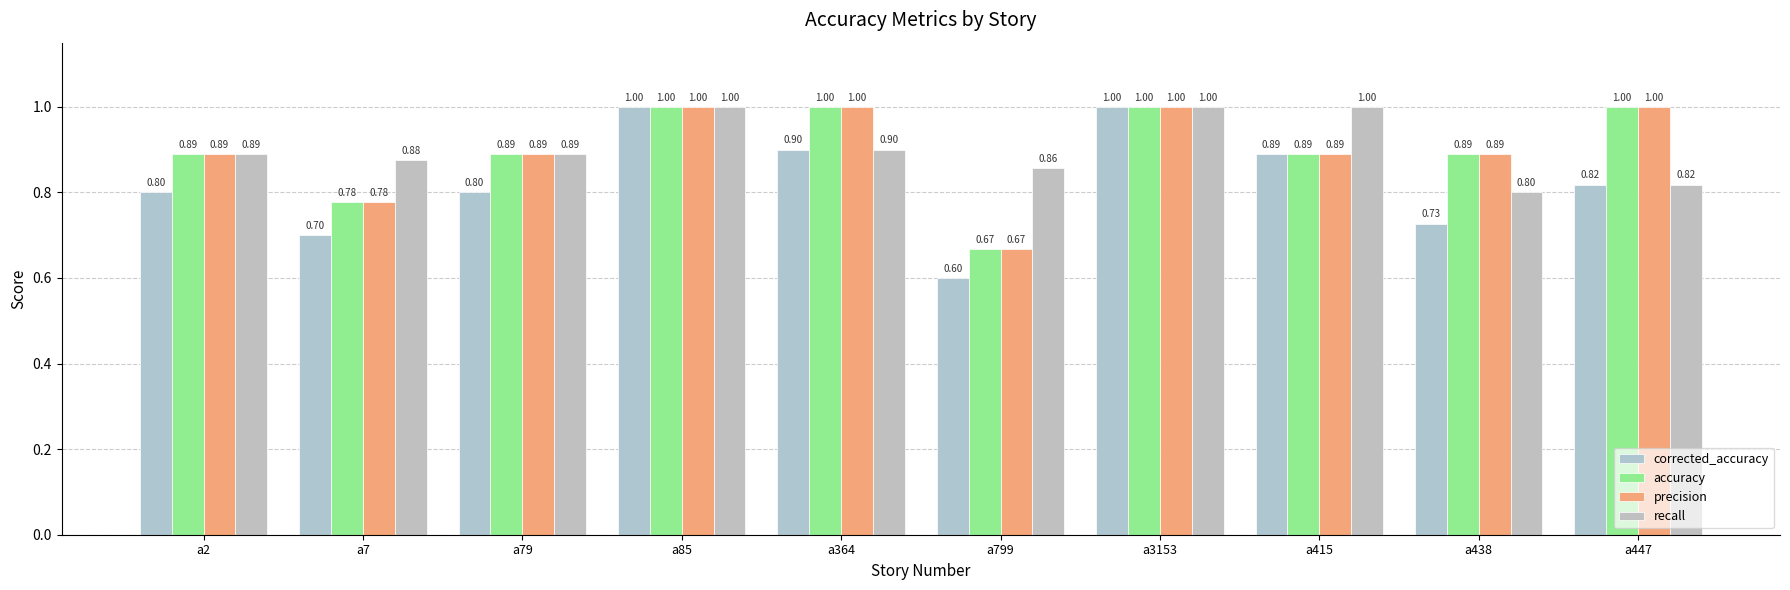

What is the smallest value displayed?

0.6